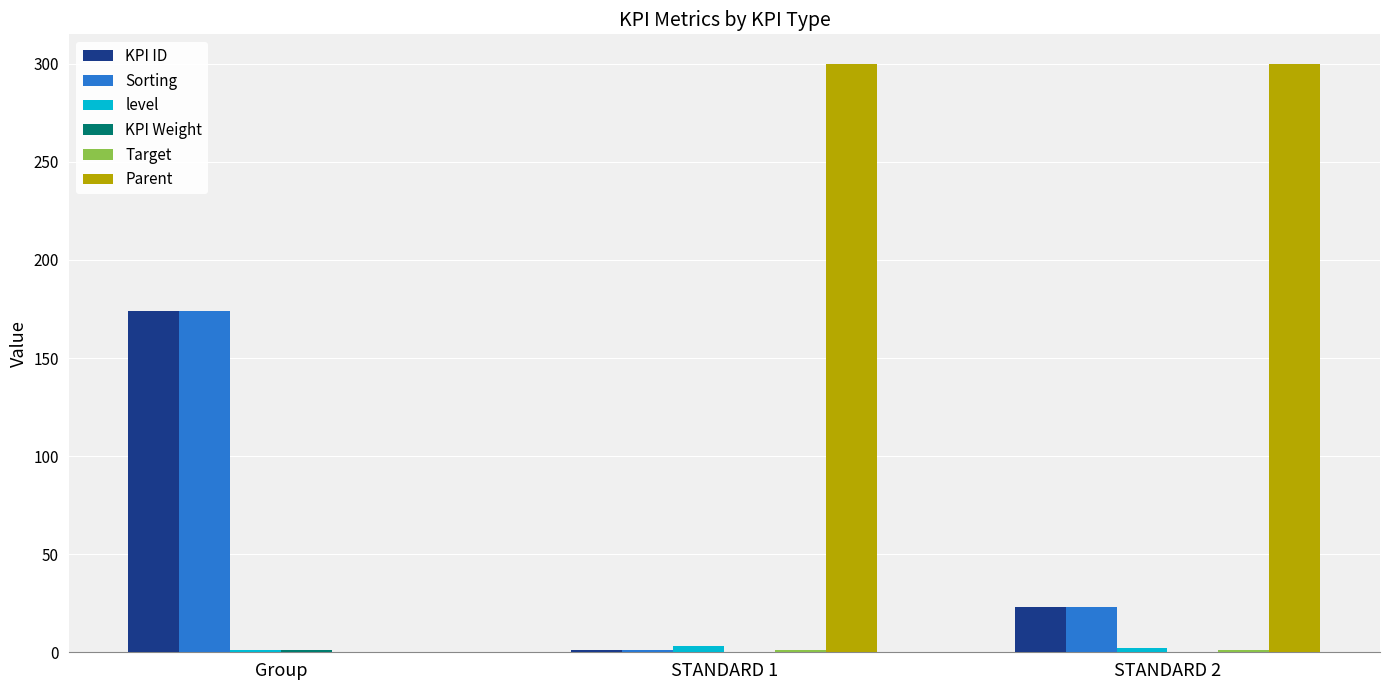

What is the maximum value shown in the chart?

300.0